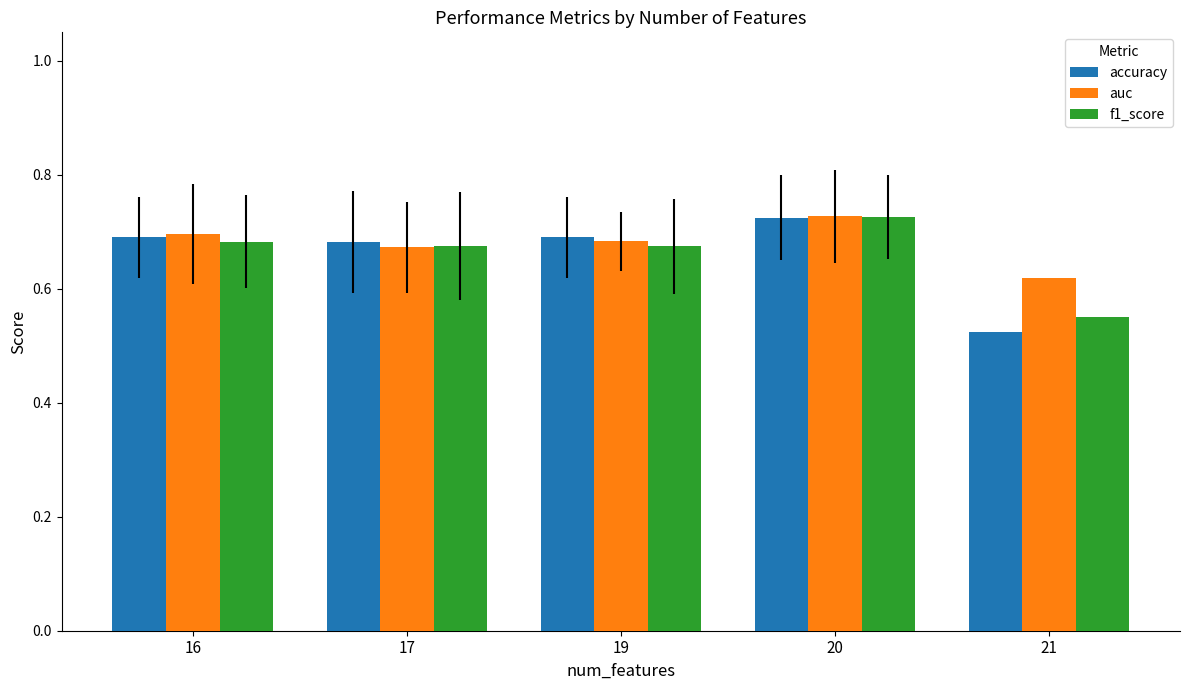

At which category does the chart reach its peak across all series?

20